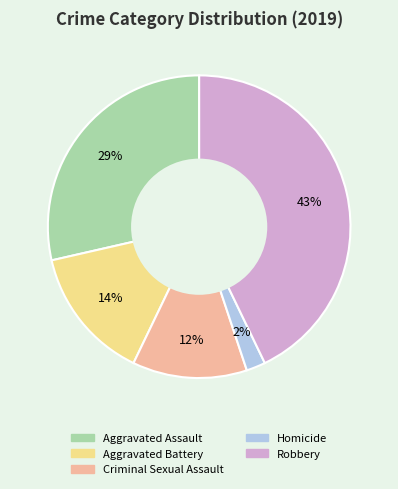

Does Homicide account for over 50% of the chart?

No